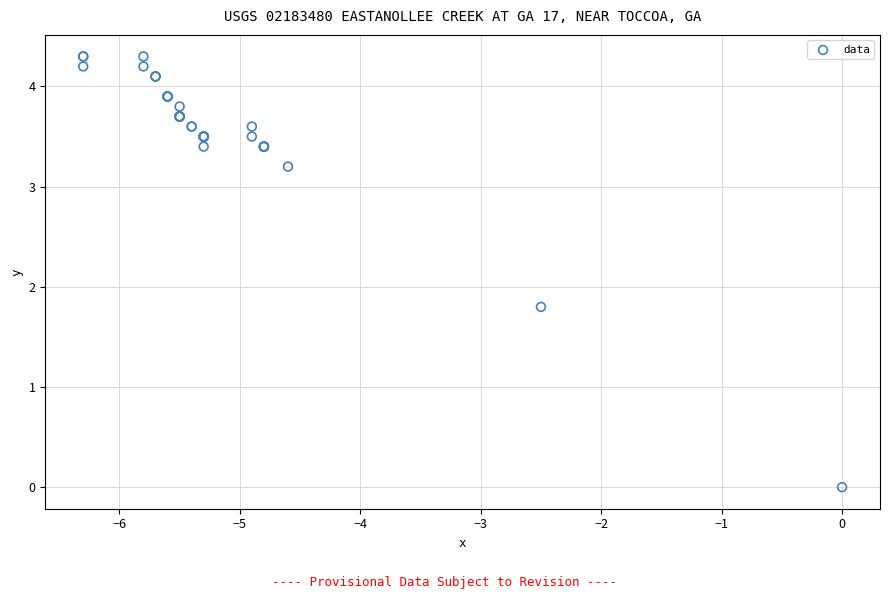

What Y value in the scatter plot is closest to 2?

1.8